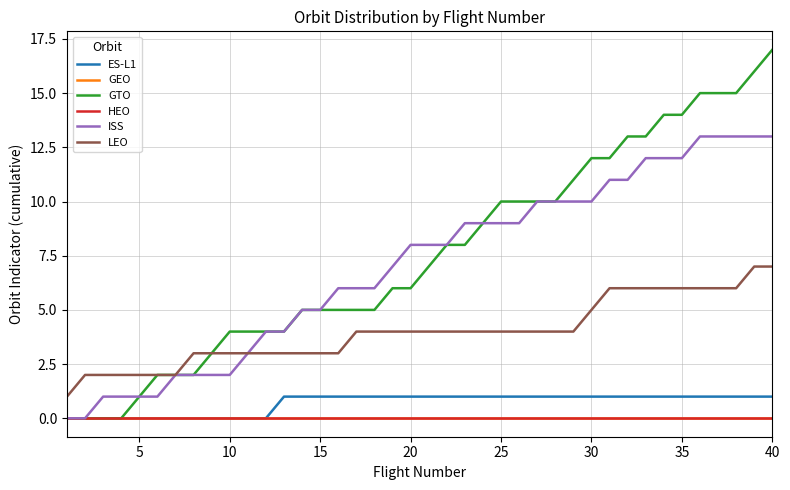

Does the chart display data point markers on the line(s)?

No